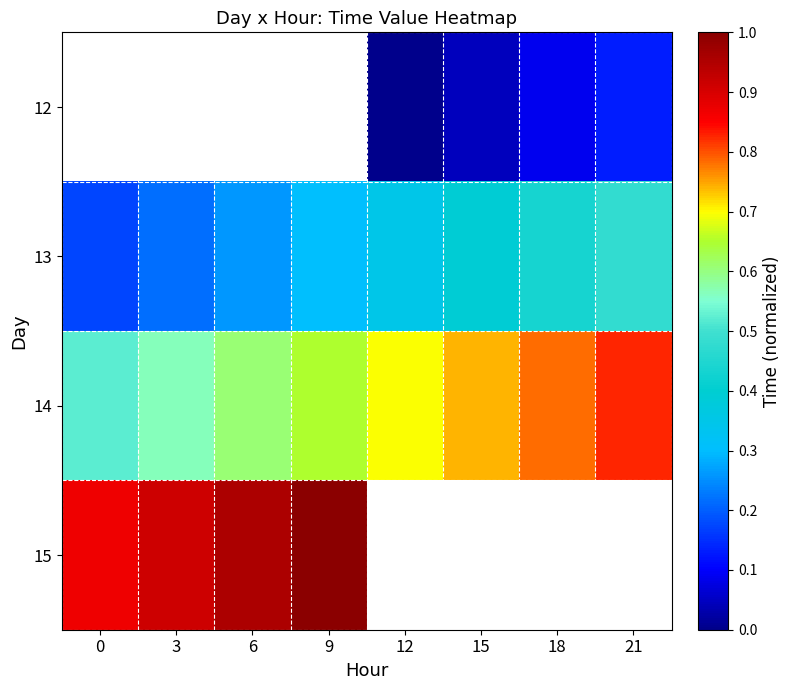

What is the maximum value shown in the chart?

1.0